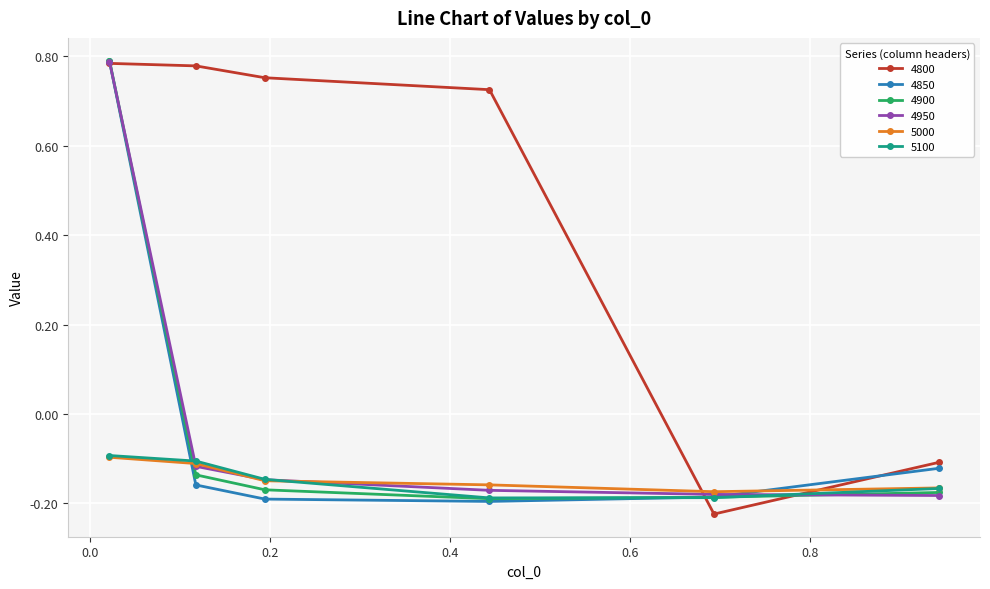

Does the chart display data point markers on the line(s)?

Yes